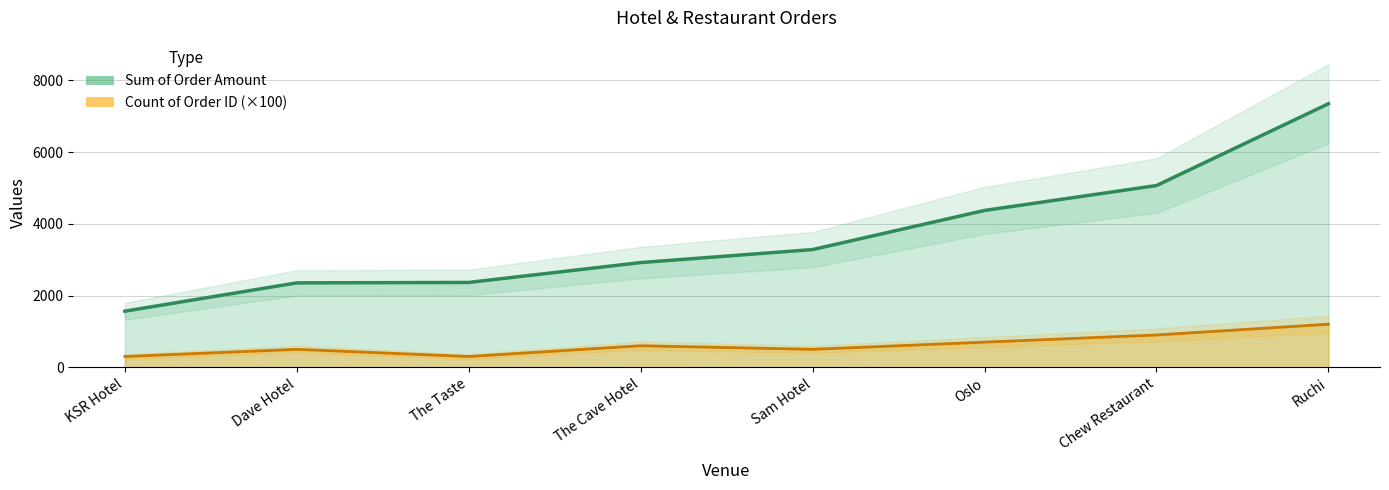

True or false: Sum of Order Amount has more than 1 interior local peaks.

False